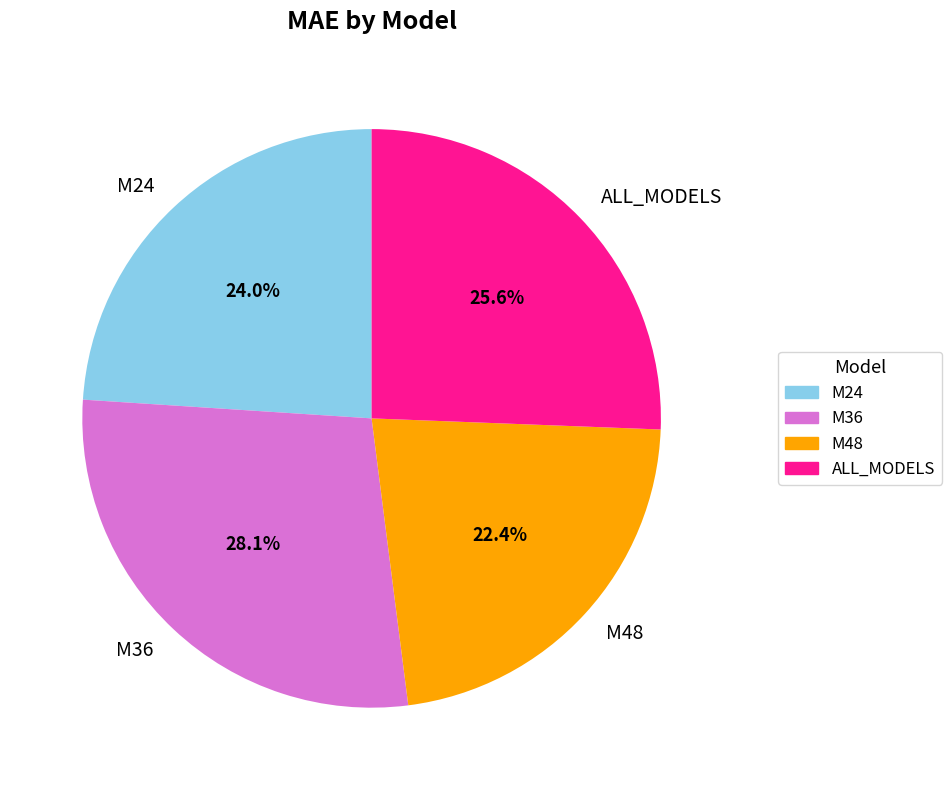

Which slice is the smallest?

M48